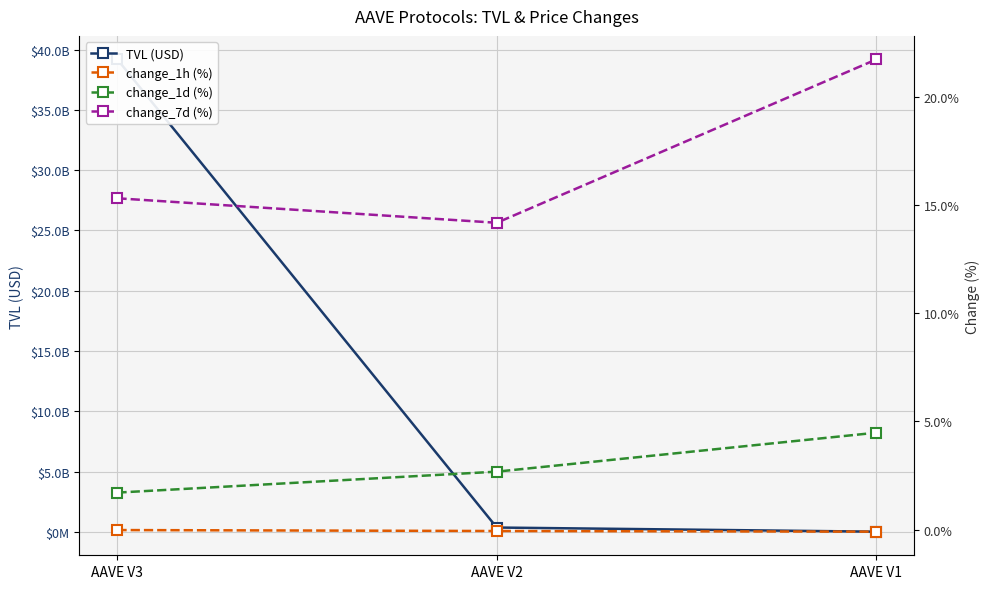

Which category has the lowest value across all series?

AAVE V1